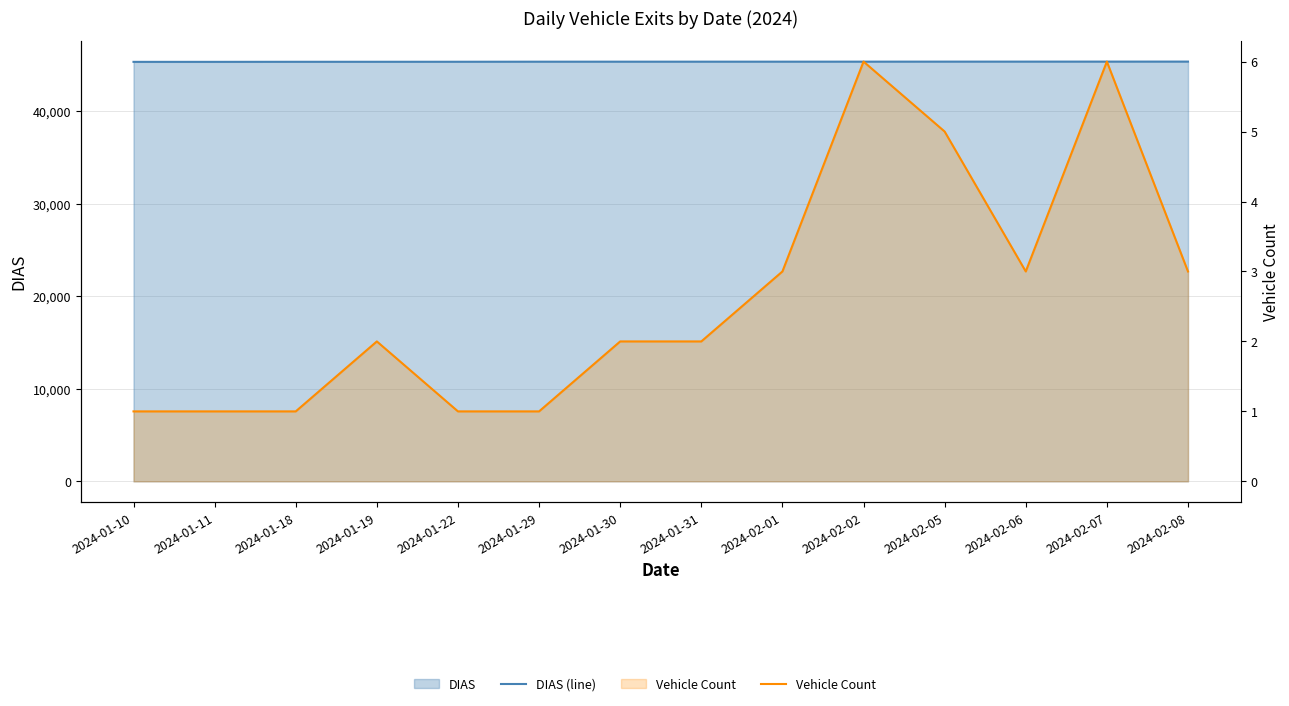

What is the sum of the Vehicle Count values at 2024-01-10 and 2024-02-02?

7